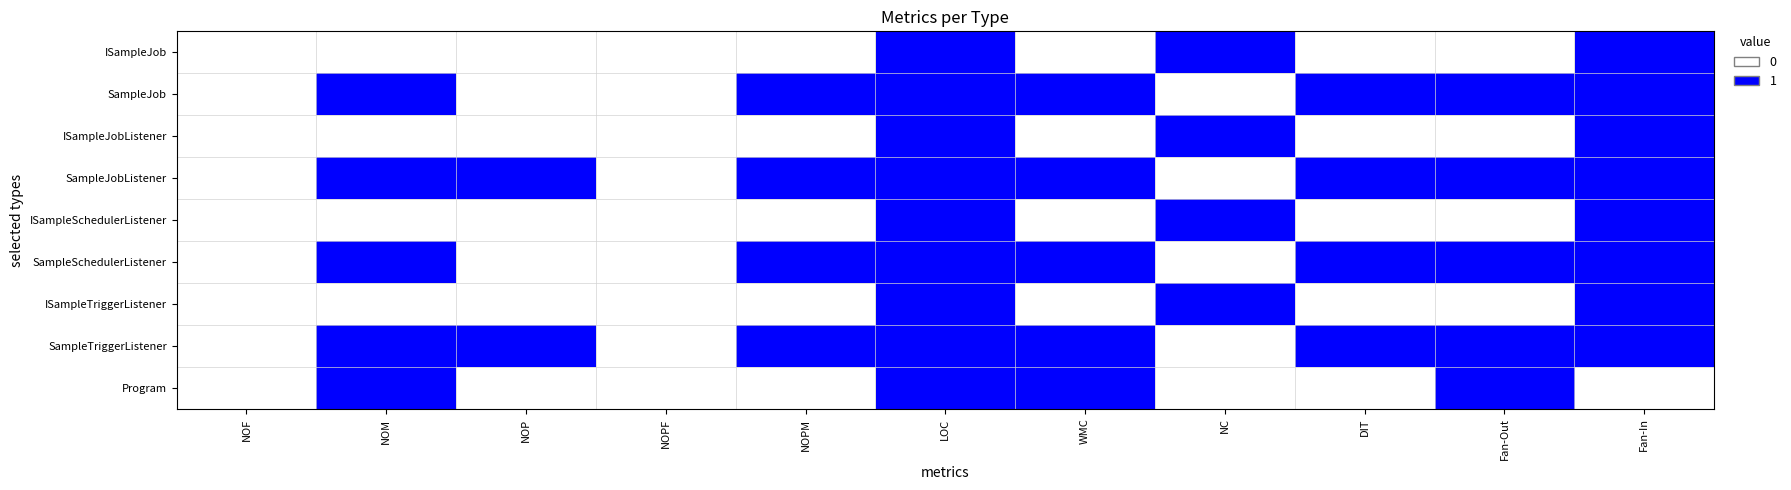

Reading left to right, list all the values displayed in this chart.

ISampleJob: NOF=0	NOM=0	NOP=0	NOPF=0	NOPM=0	LOC=1	WMC=0	NC=1	DIT=0	Fan-Out=0	Fan-In=1
SampleJob: NOF=0	NOM=1	NOP=0	NOPF=0	NOPM=1	LOC=1	WMC=1	NC=0	DIT=1	Fan-Out=1	Fan-In=1
ISampleJobListener: NOF=0	NOM=0	NOP=0	NOPF=0	NOPM=0	LOC=1	WMC=0	NC=1	DIT=0	Fan-Out=0	Fan-In=1
SampleJobListener: NOF=0	NOM=1	NOP=1	NOPF=0	NOPM=1	LOC=1	WMC=1	NC=0	DIT=1	Fan-Out=1	Fan-In=1
ISampleSchedulerListener: NOF=0	NOM=0	NOP=0	NOPF=0	NOPM=0	LOC=1	WMC=0	NC=1	DIT=0	Fan-Out=0	Fan-In=1
SampleSchedulerListener: NOF=0	NOM=1	NOP=0	NOPF=0	NOPM=1	LOC=1	WMC=1	NC=0	DIT=1	Fan-Out=1	Fan-In=1
ISampleTriggerListener: NOF=0	NOM=0	NOP=0	NOPF=0	NOPM=0	LOC=1	WMC=0	NC=1	DIT=0	Fan-Out=0	Fan-In=1
SampleTriggerListener: NOF=0	NOM=1	NOP=1	NOPF=0	NOPM=1	LOC=1	WMC=1	NC=0	DIT=1	Fan-Out=1	Fan-In=1
Program: NOF=0	NOM=1	NOP=0	NOPF=0	NOPM=0	LOC=1	WMC=1	NC=0	DIT=0	Fan-Out=1	Fan-In=0